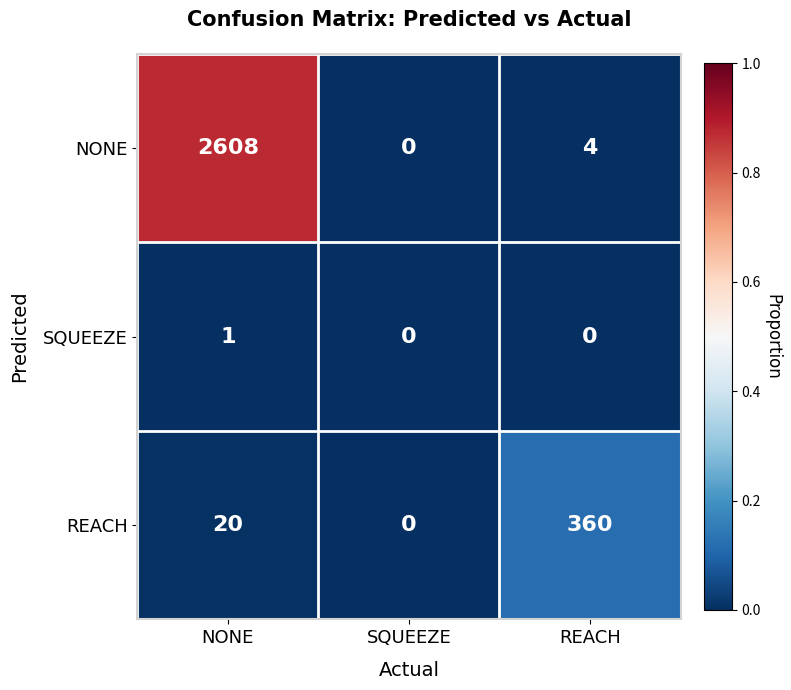

Between SQUEEZE and REACH, which series saw the biggest shift?

REACH